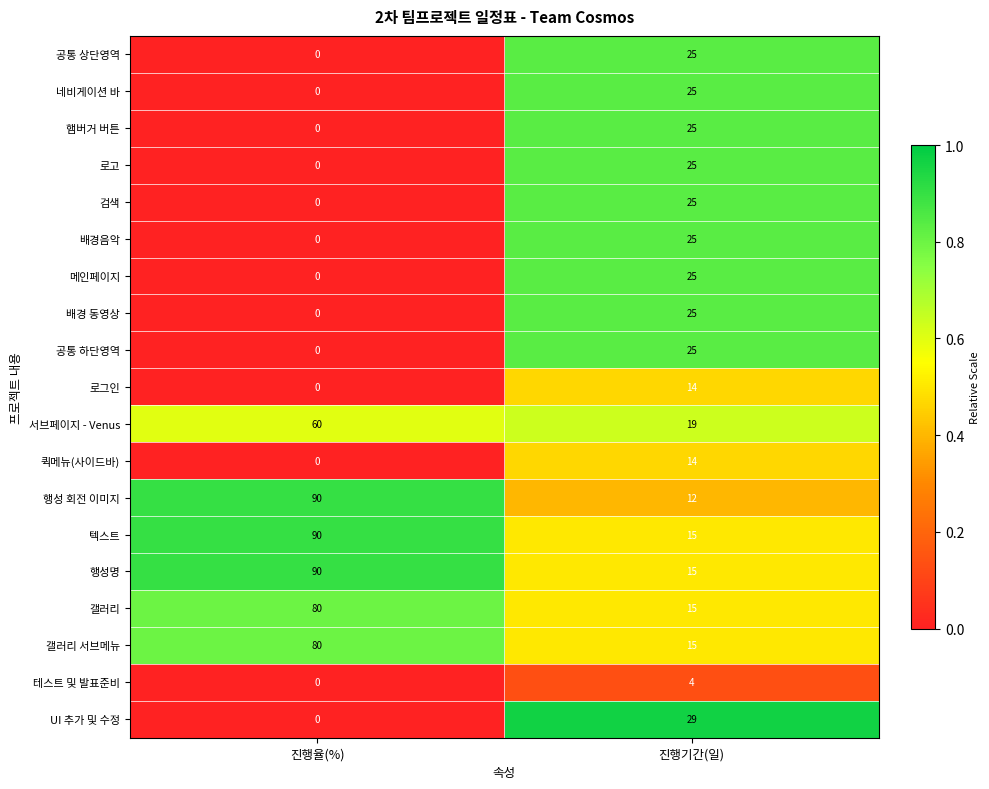

What is the greatest value displayed?

90